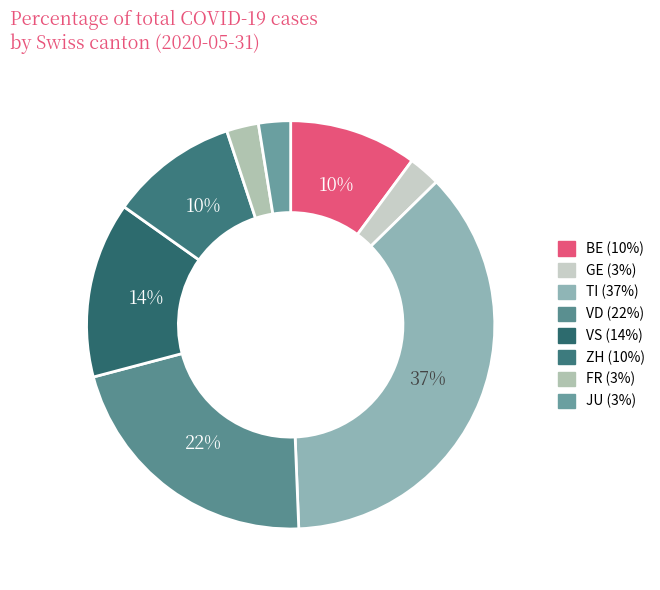

Count the number of slices in the pie.

8